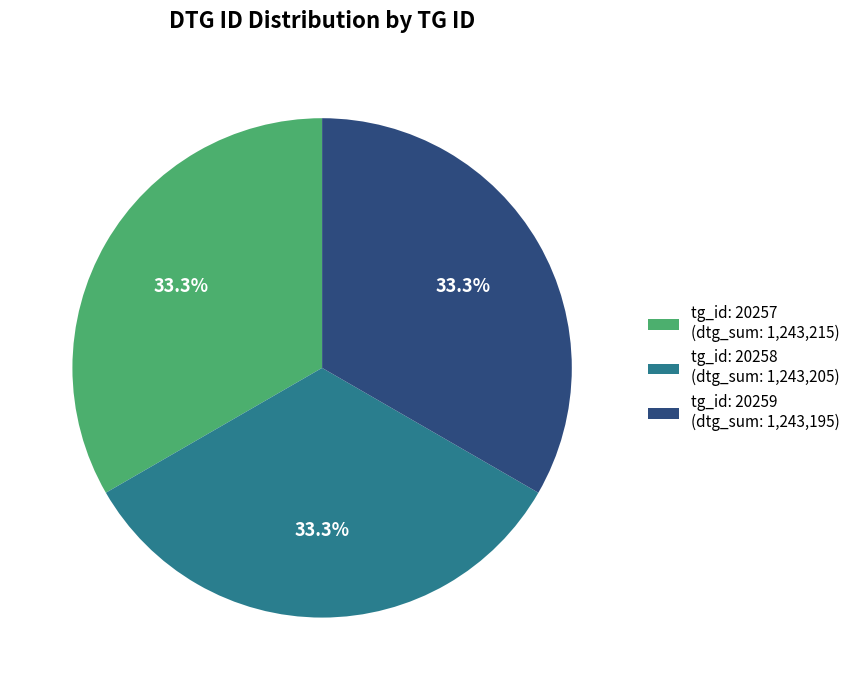

Approximately how many times larger is the value at tg_id: 20259 (dtg_sum: 1,243,195) compared to tg_id: 20258 (dtg_sum: 1,243,205)?

1.0